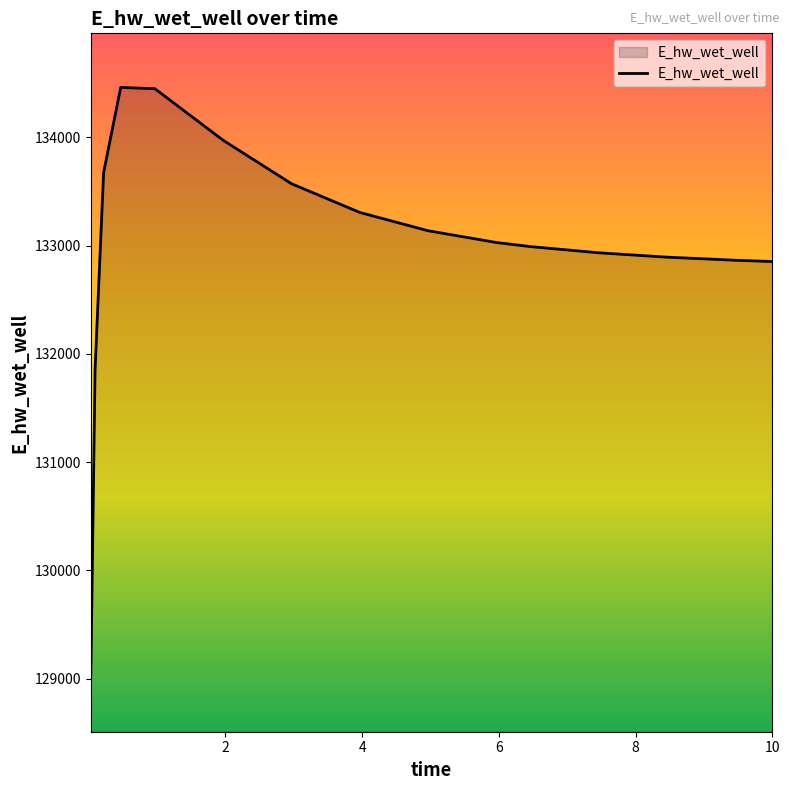

What is the smallest value displayed?

129008.6